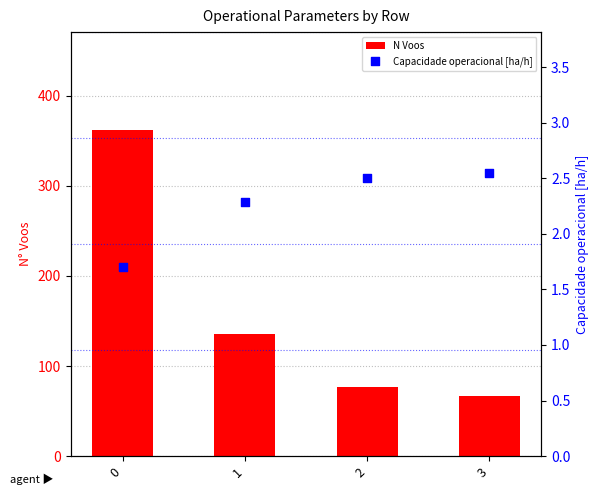

Which series reaches the maximum Y coordinate?

N Voos